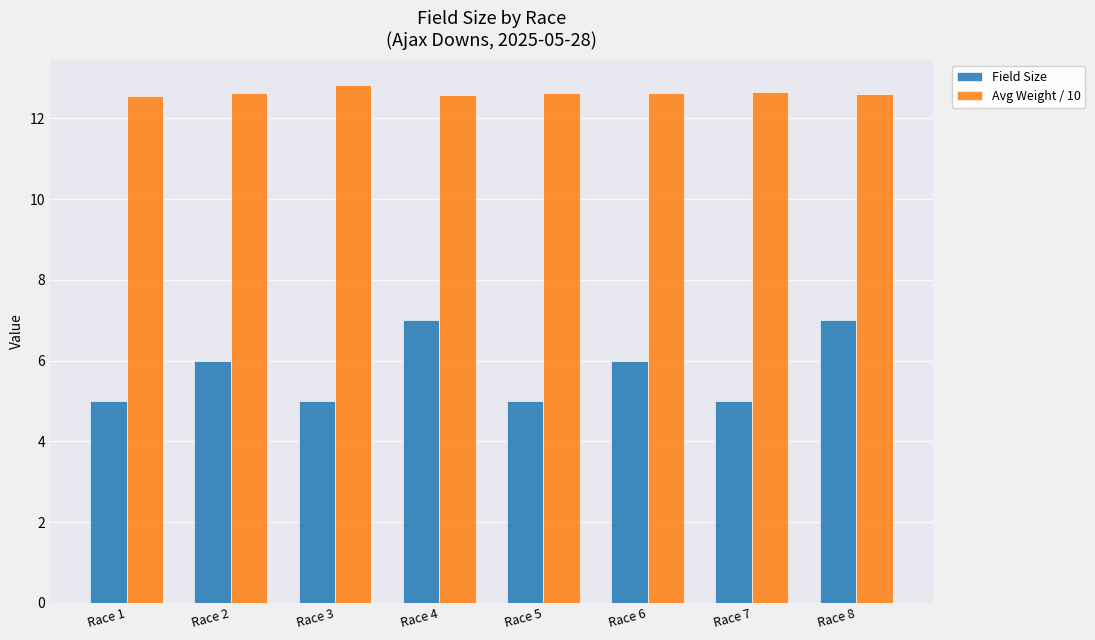

Which series has the widest spread of values?

Field Size